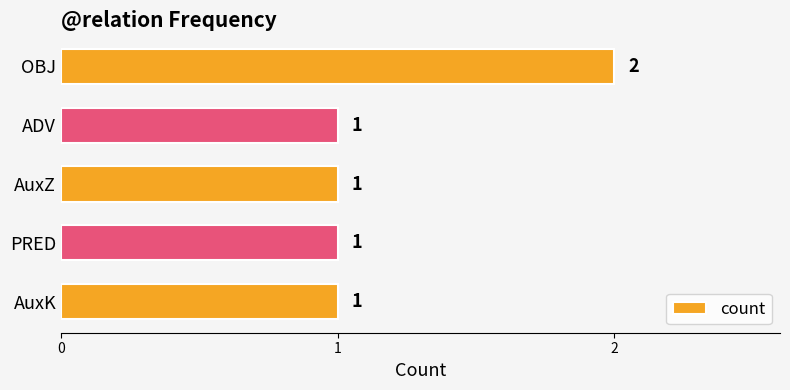

True or false: the data shows 0 at PRED.

False